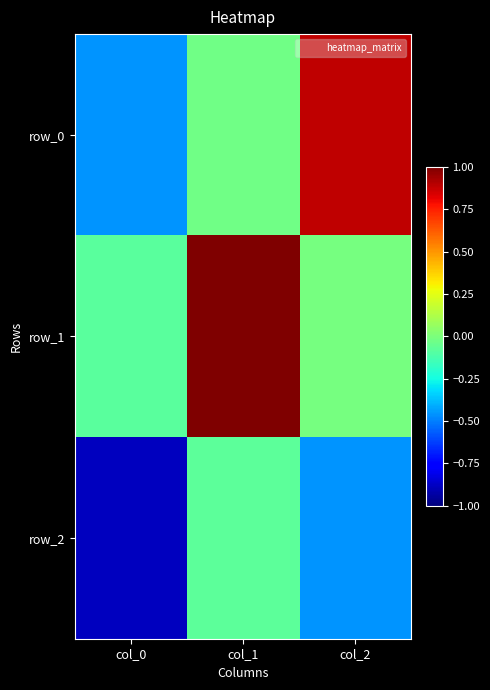

Reading left to right, extract all data points from this chart.

row_0: -0.5	-0.0	0.9
row_1: -0.1	1.0	-0.0
row_2: -0.9	-0.1	-0.5